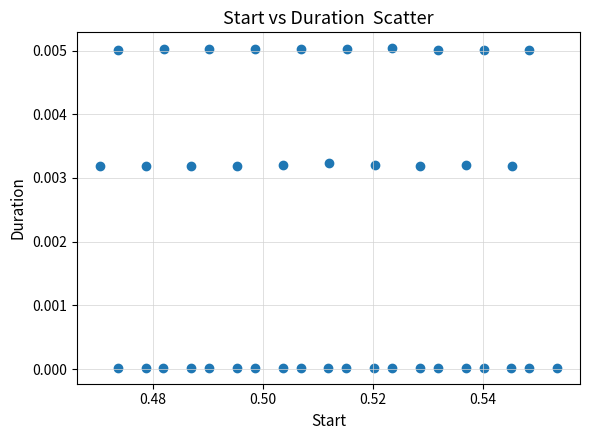

How many points are shown in the scatter plot?

40